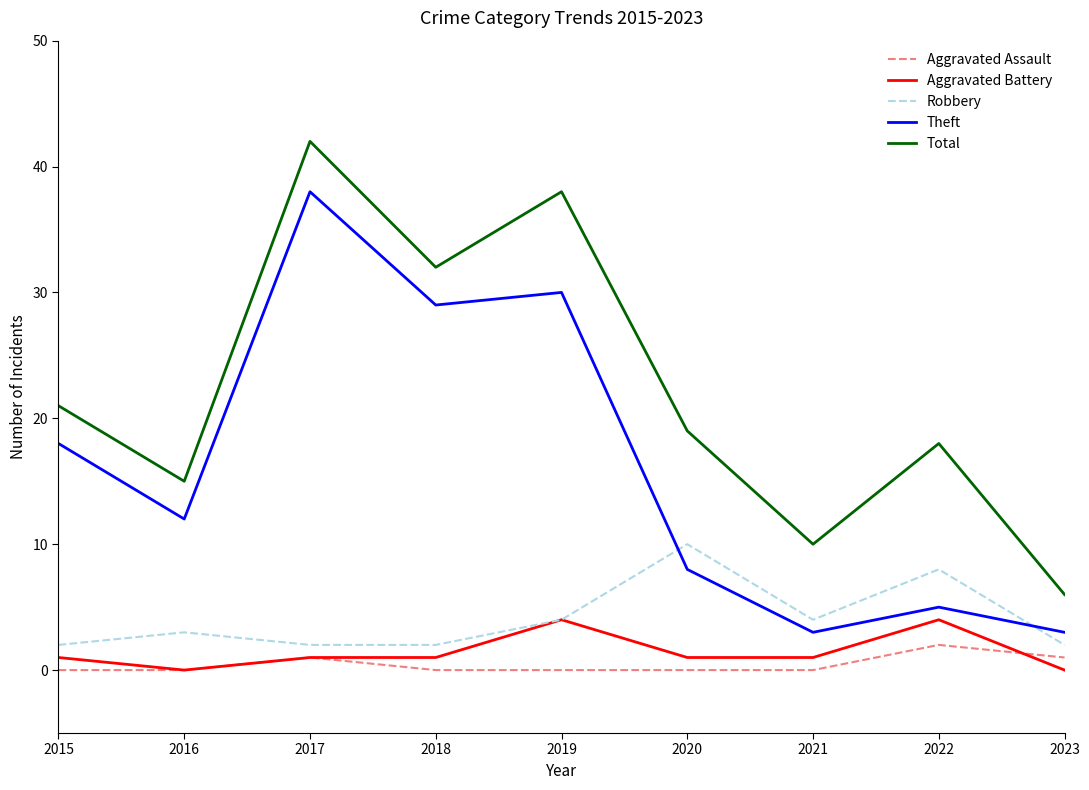

At how many categories does at least one series exceed 41?

1